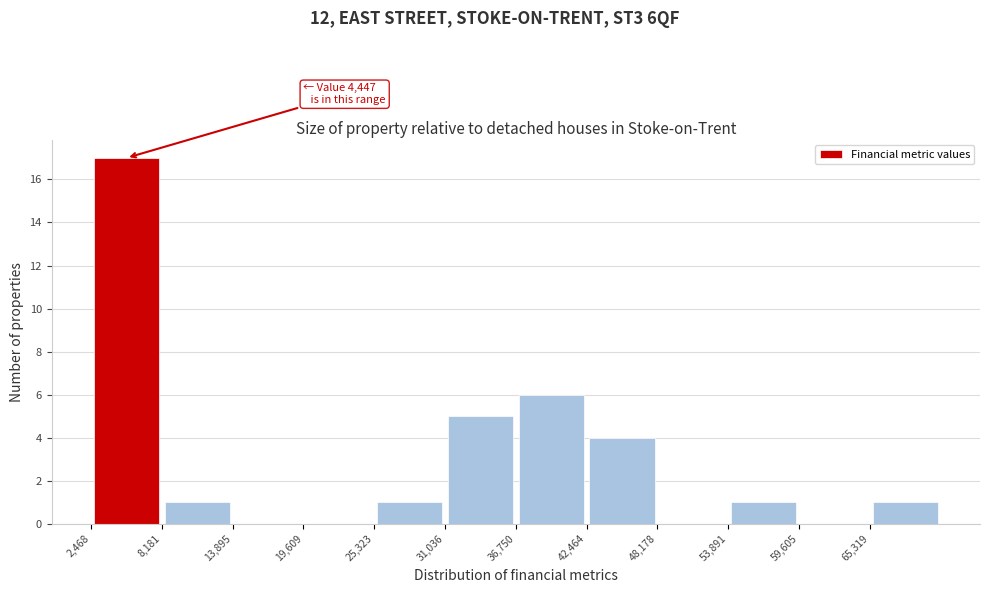

Over which range of the x-axis is the bar tallest?

2000 to 8000